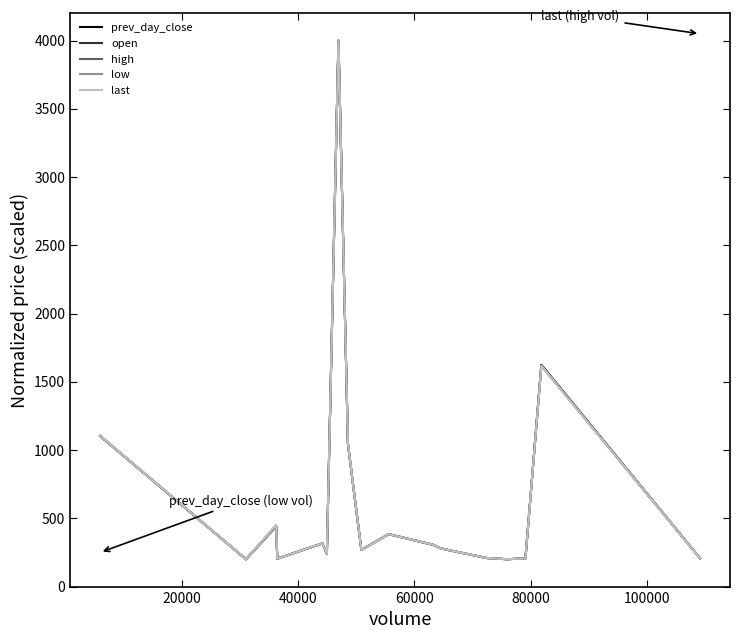

What is the smallest value displayed?

200.0